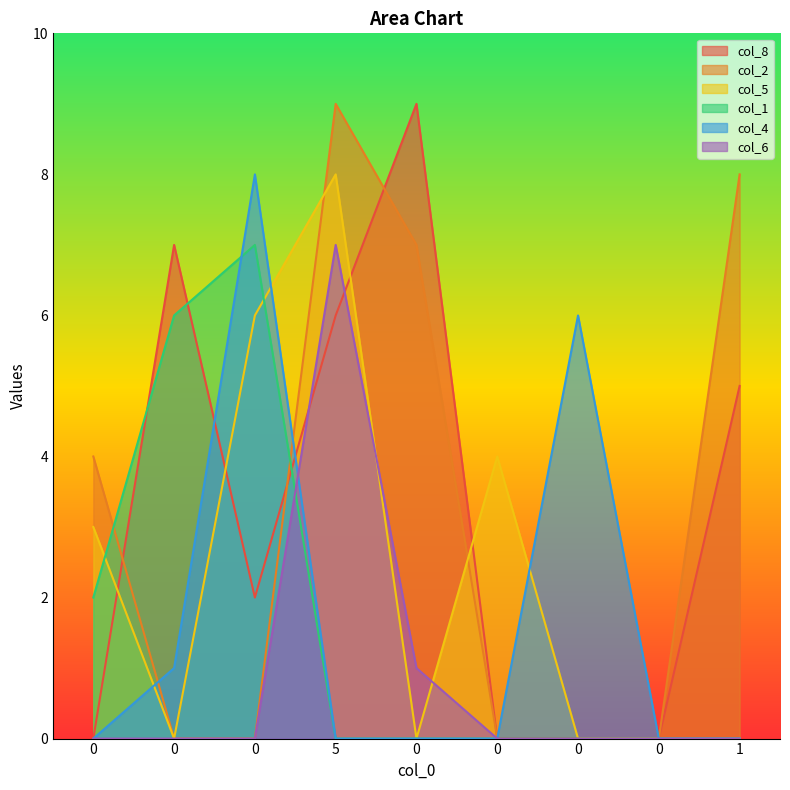

Is the value of col_1 at 5 greater than the value of col_5 at 0?

No